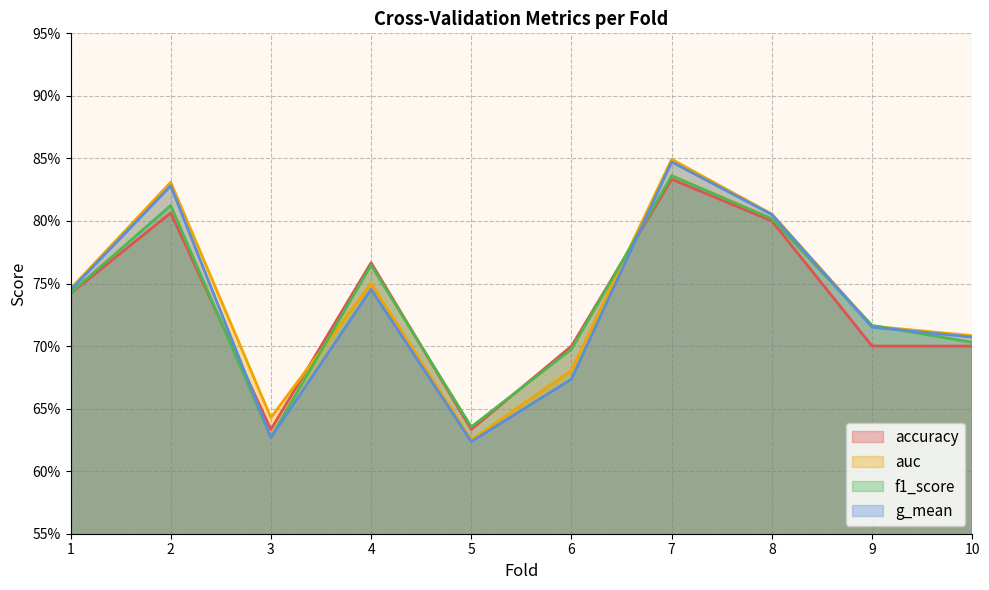

In g_mean, how many points are higher than both neighbors (excluding endpoints)?

3